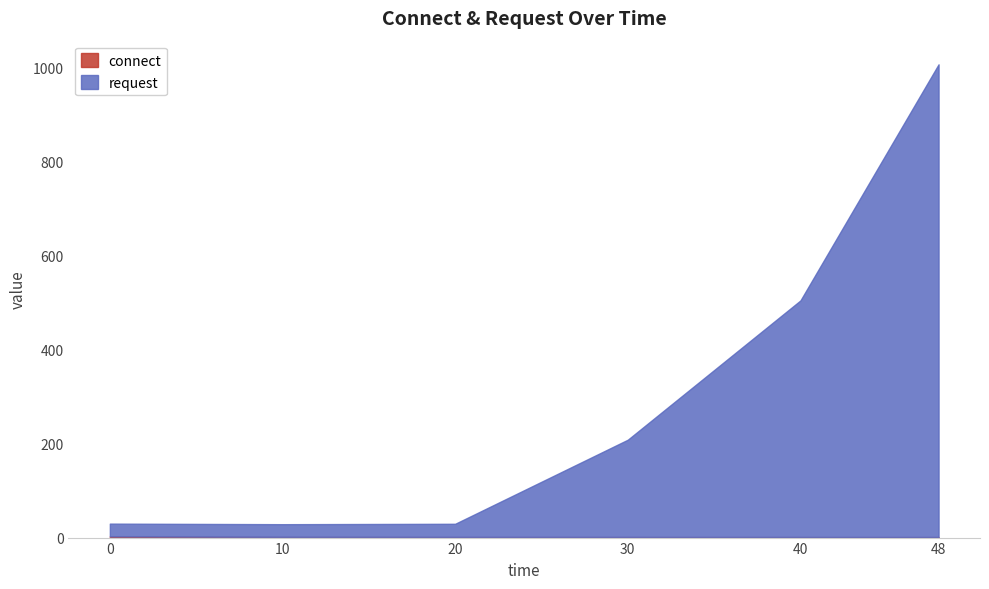

What is the value of the connect point at the 4th from the left?

1.3